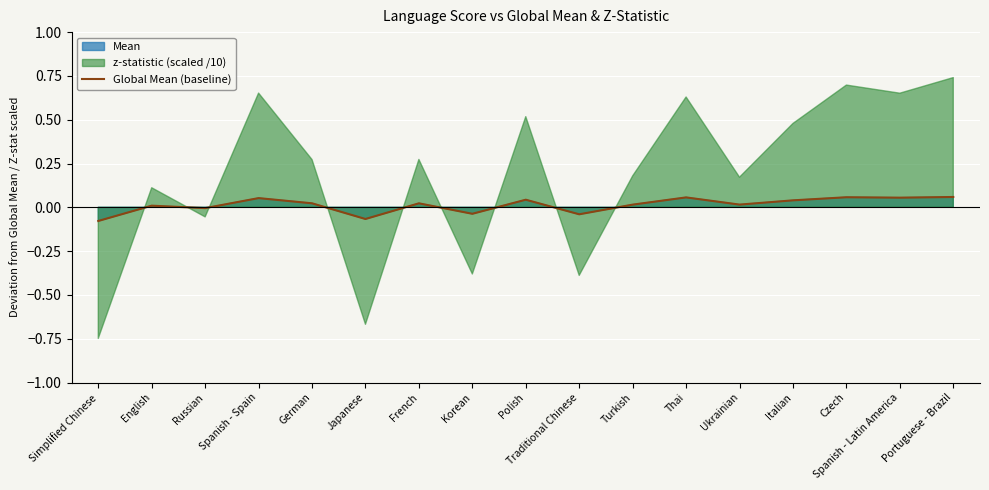

True or false: the data has more than 0 interior local peaks.

True